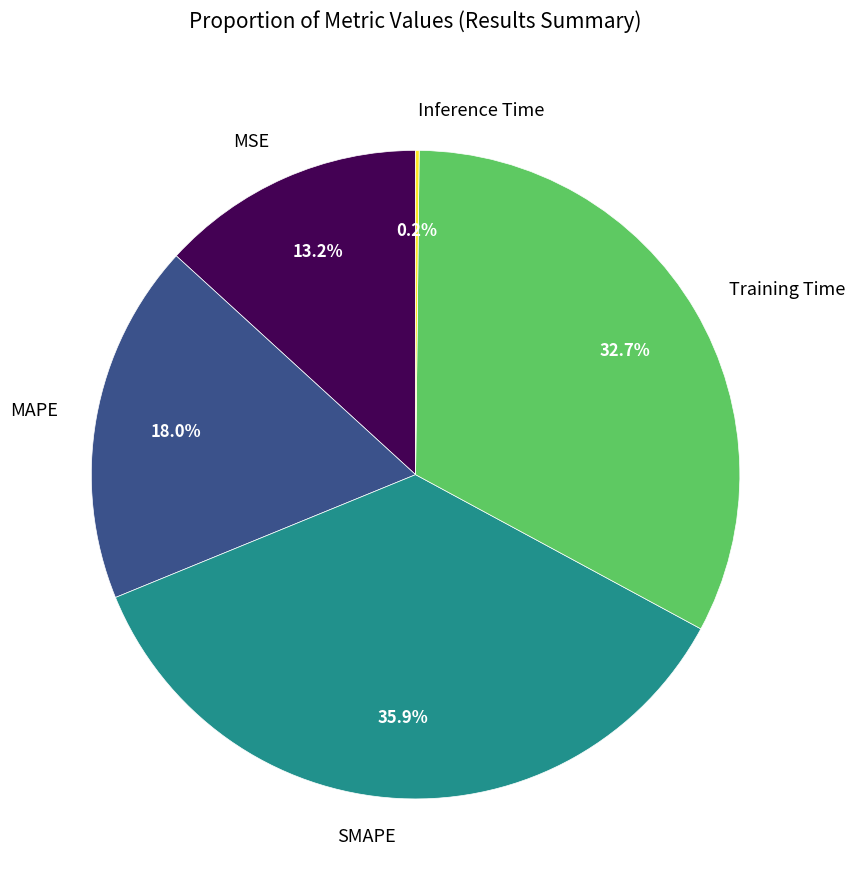

The SMAPE slice represents 47% of the pie. True or false?

False